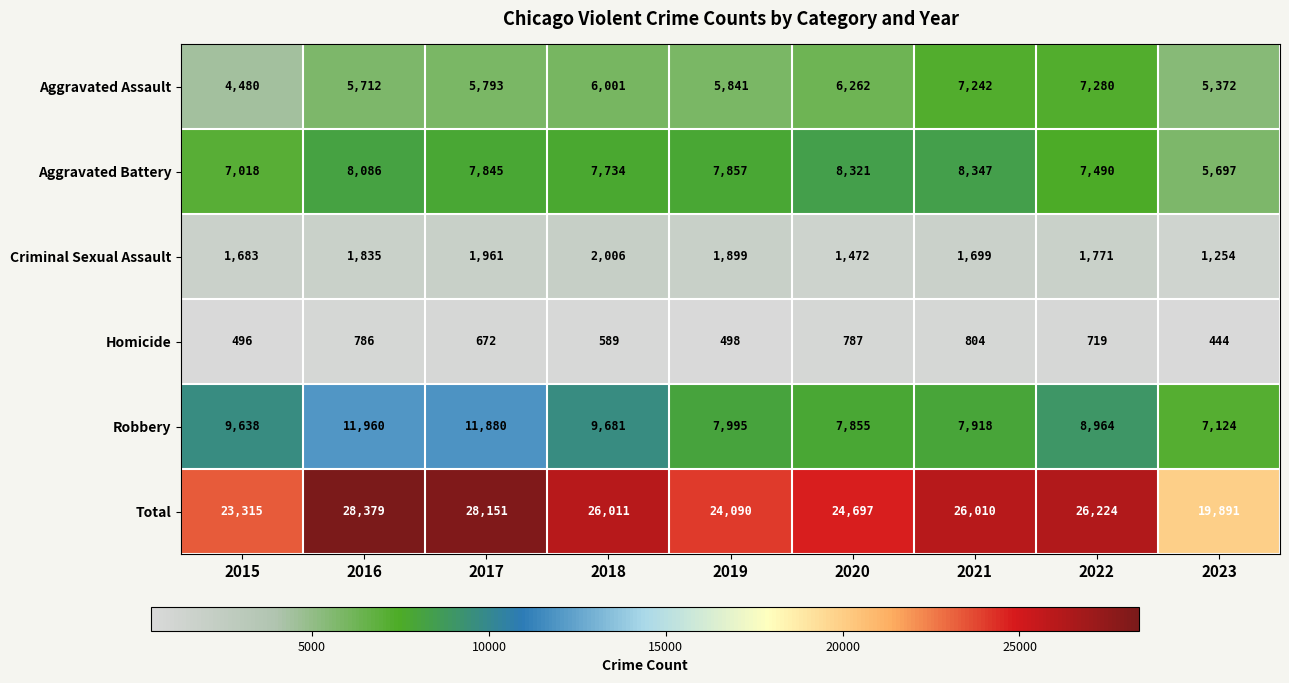

What is the smallest value displayed?

444